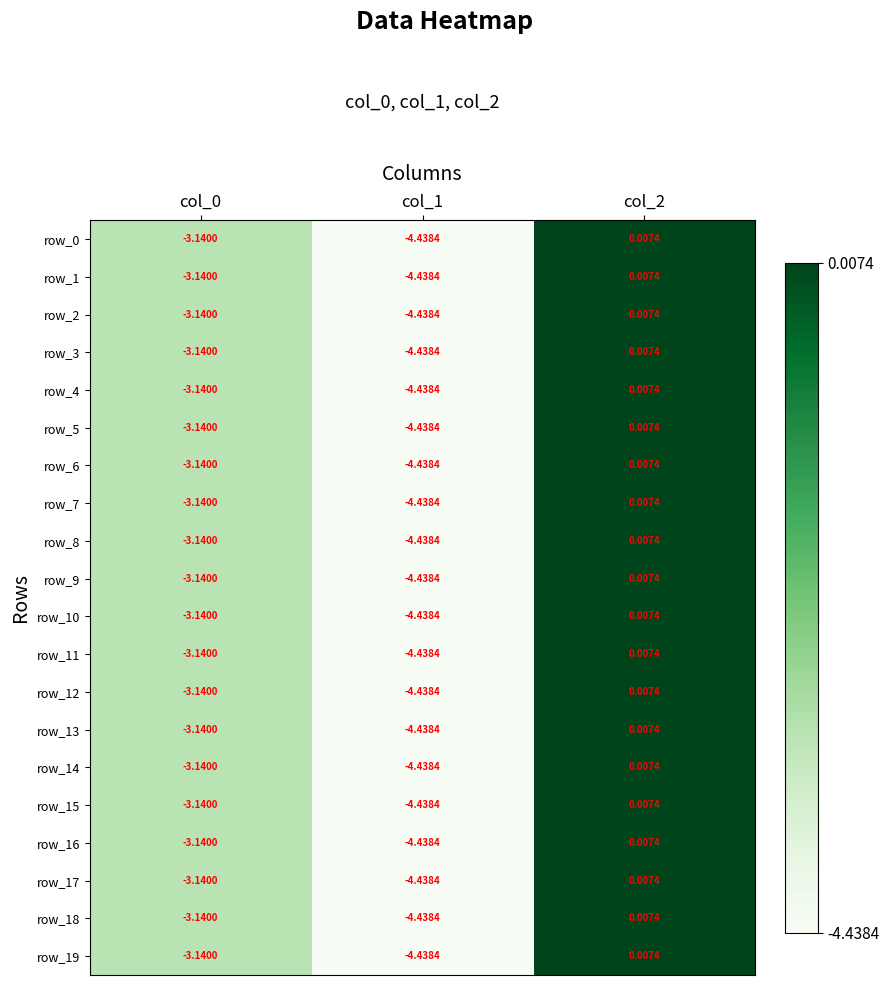

How many negative values does the row_0 series have?

2